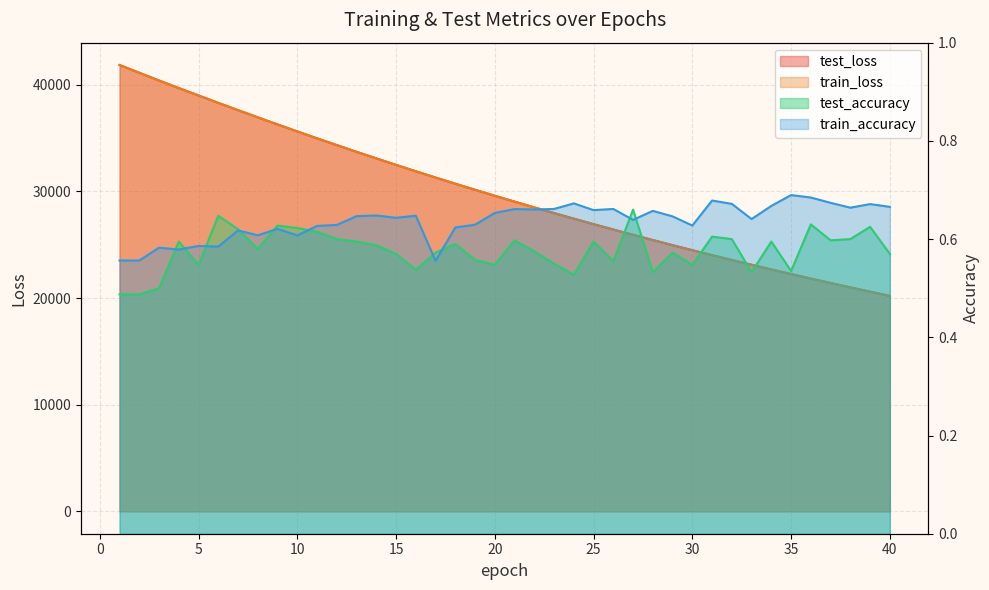

At which category does train_accuracy reach its first local valley?

2